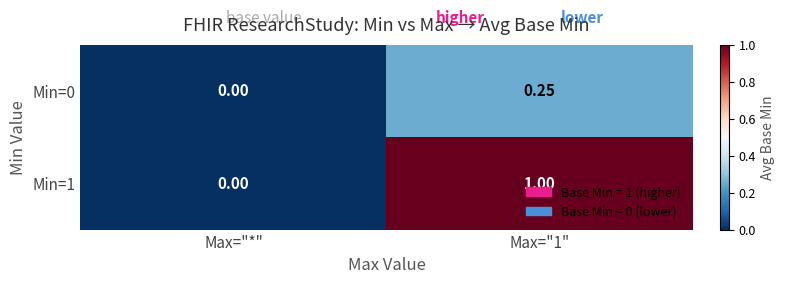

At which category is the sum across all series the highest?

Max="1"